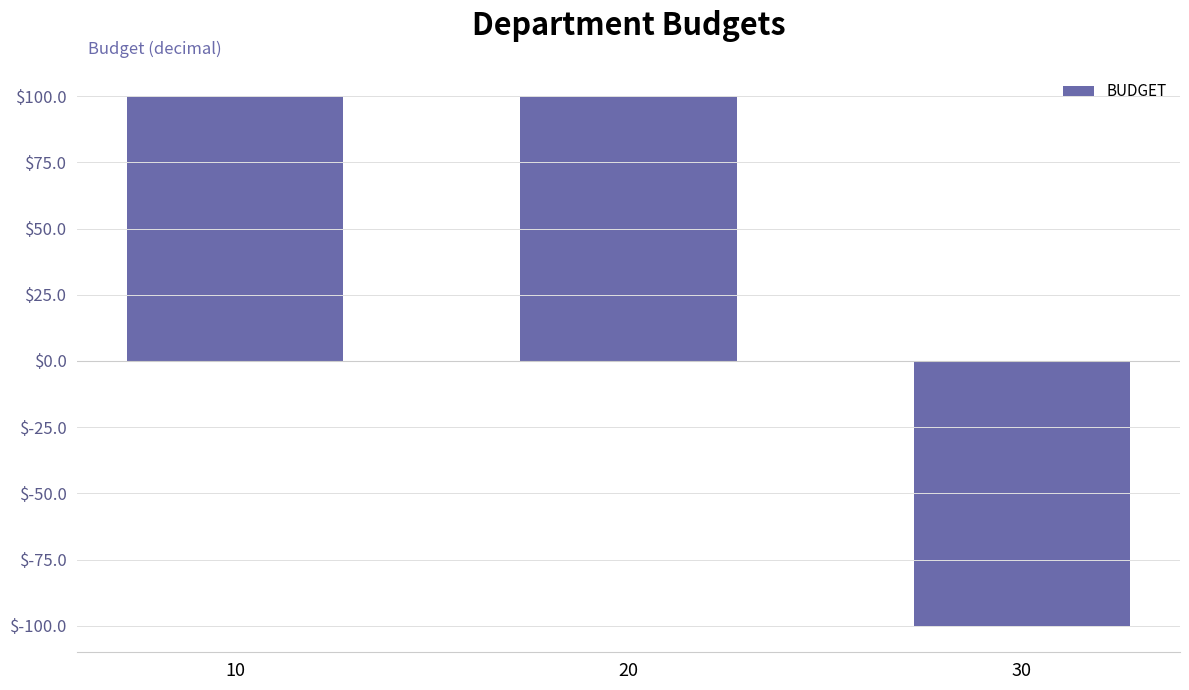

What is the minimum value shown in the chart?

-100.0